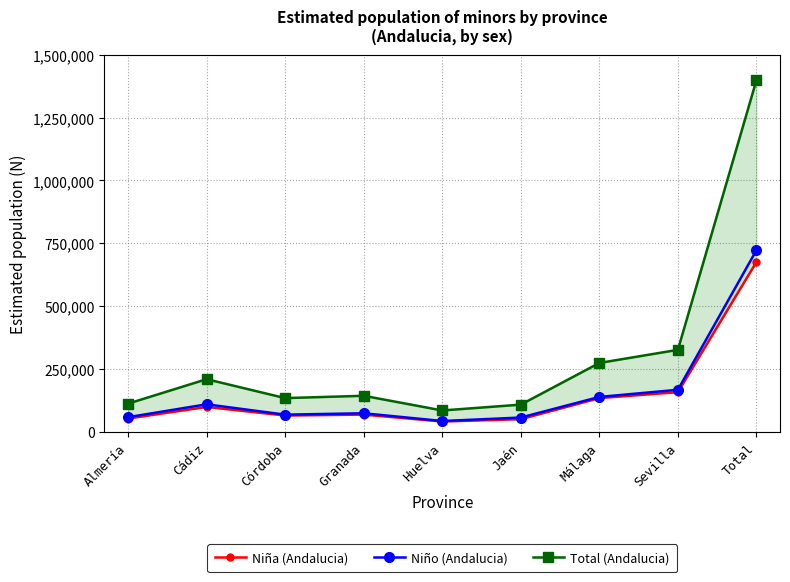

What is the lowest value of the Niño (Andalucia) series?

43894